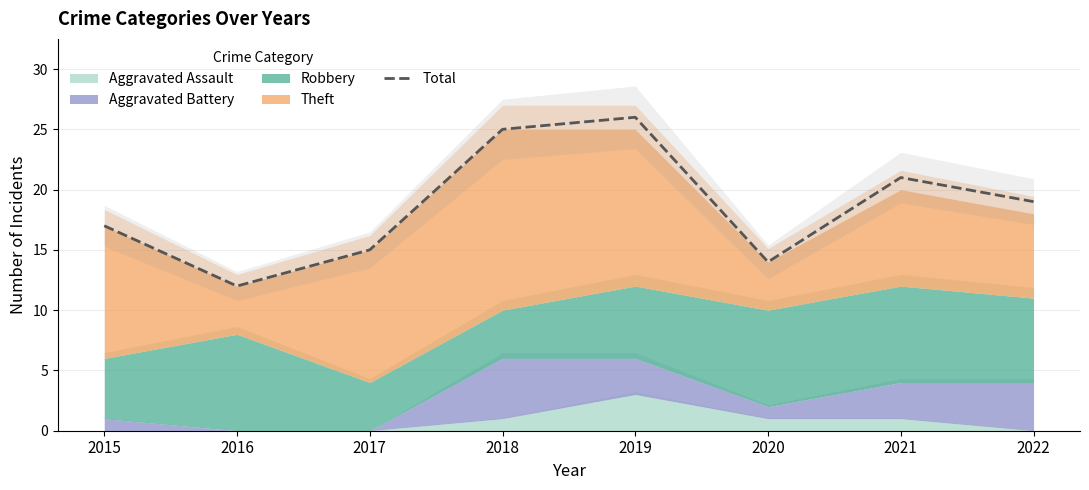

Which has a higher value, 2017 or 2021?

2021